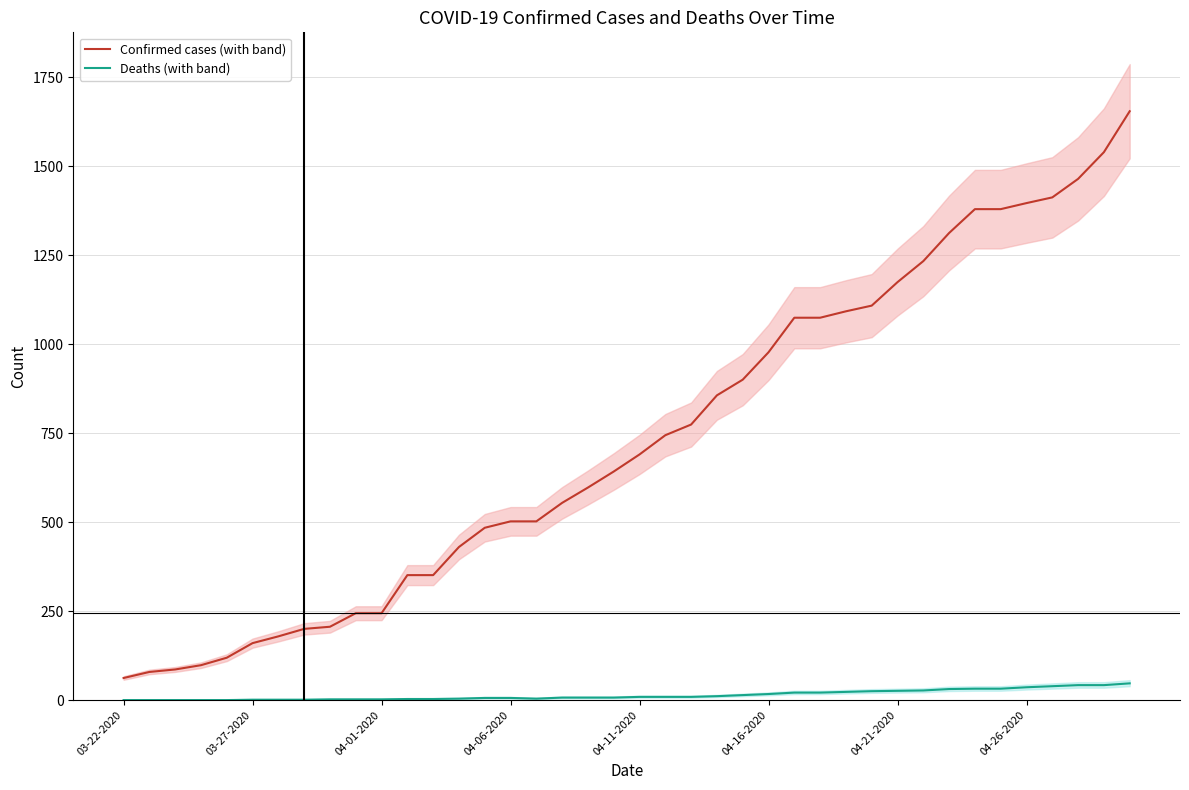

What is the highest value of the Deaths (with band) series?

47